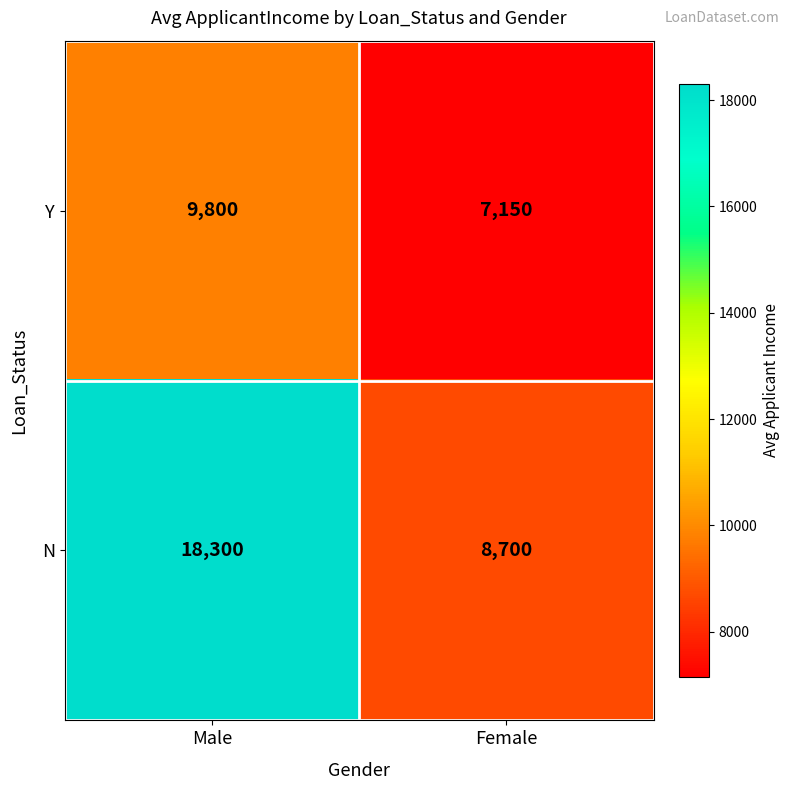

Which series has the largest total across all categories?

N